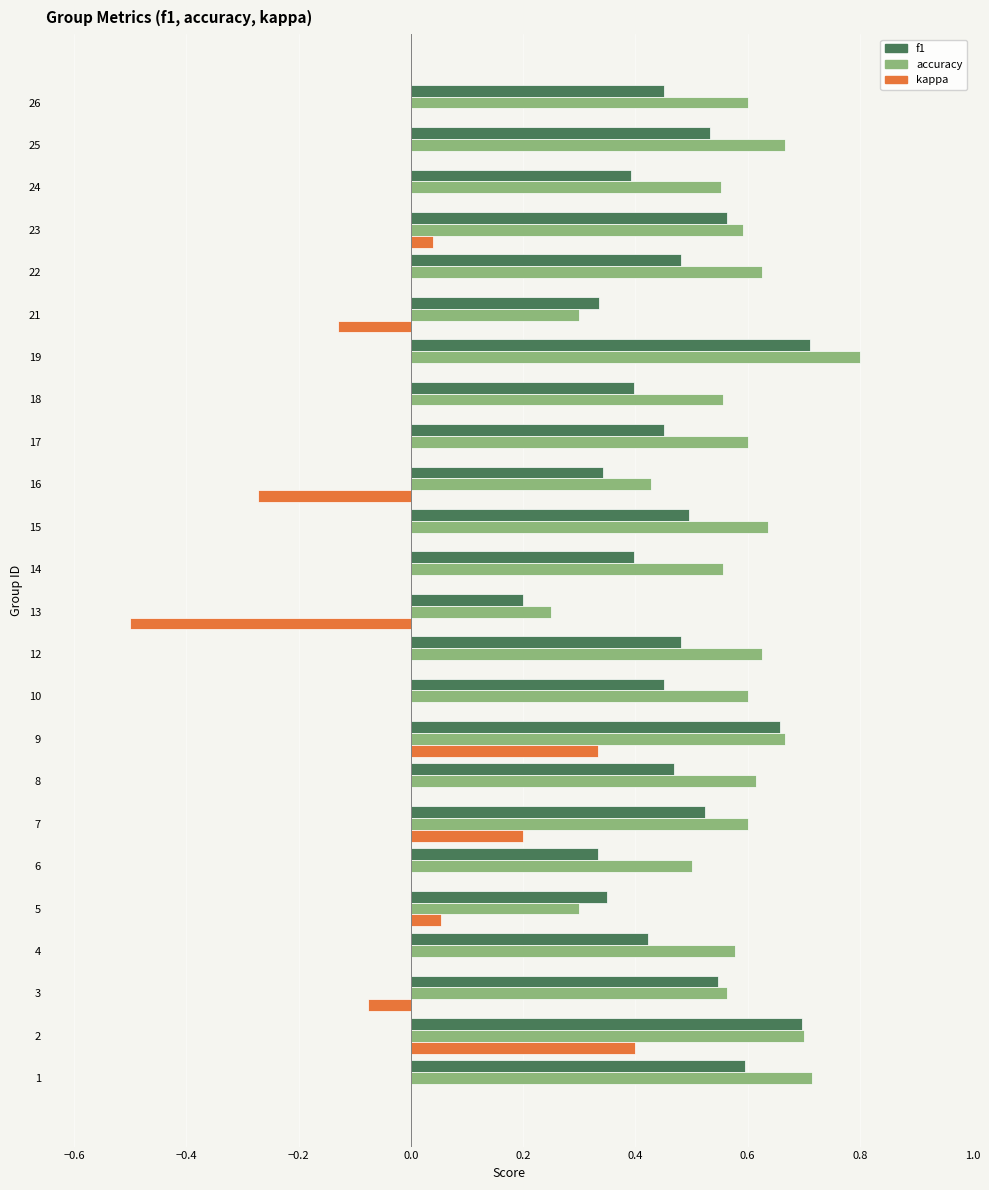

Where is accuracy nearest to the value 0?

13